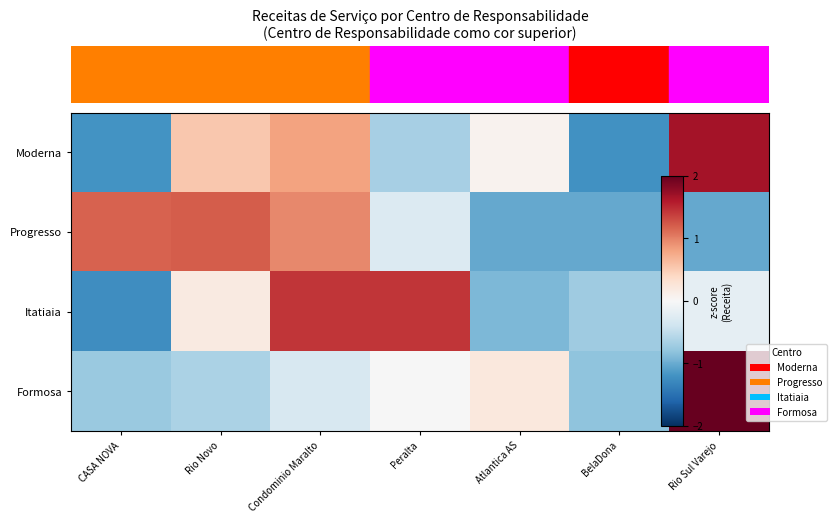

At how many categories does at least one series exceed 0?

6